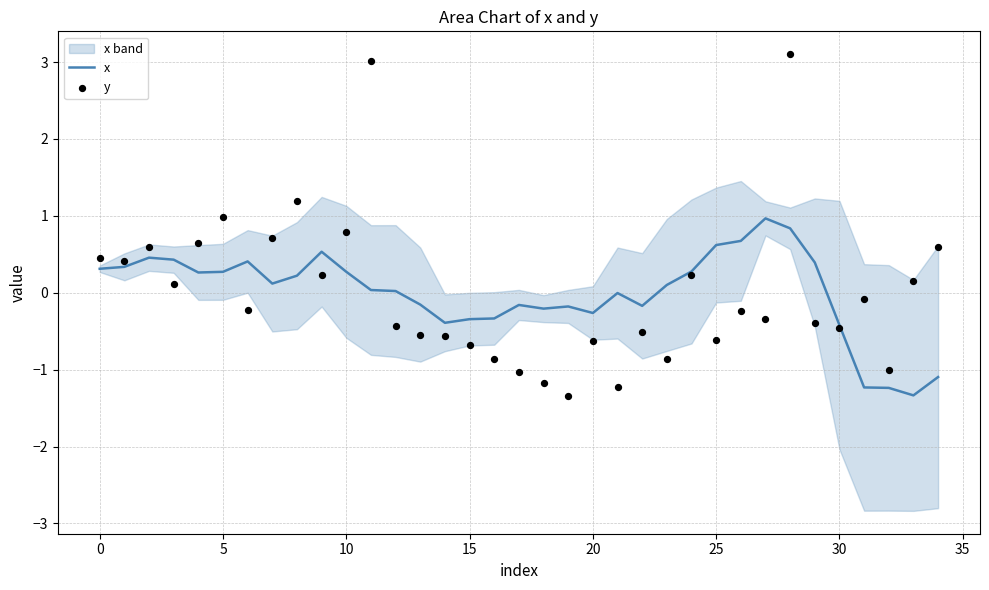

Is the value of x at 30 greater than the value of y at 35?

No